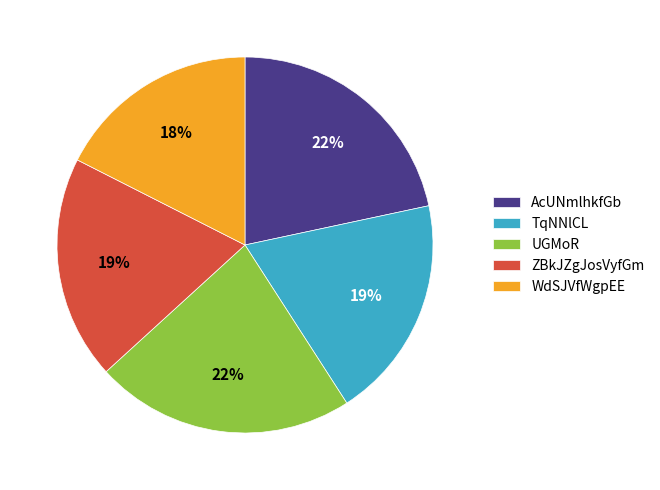

To the nearest percent, what portion does UGMoR represent?

22%